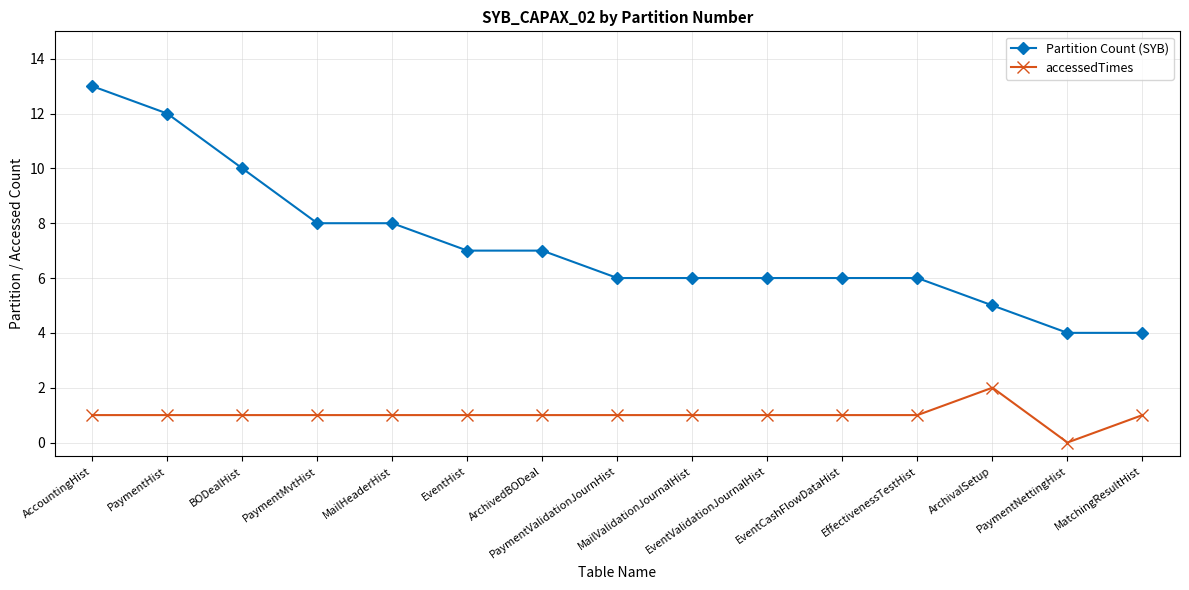

What value does the Partition Count (SYB) series have at PaymentValidationJournHist?

6